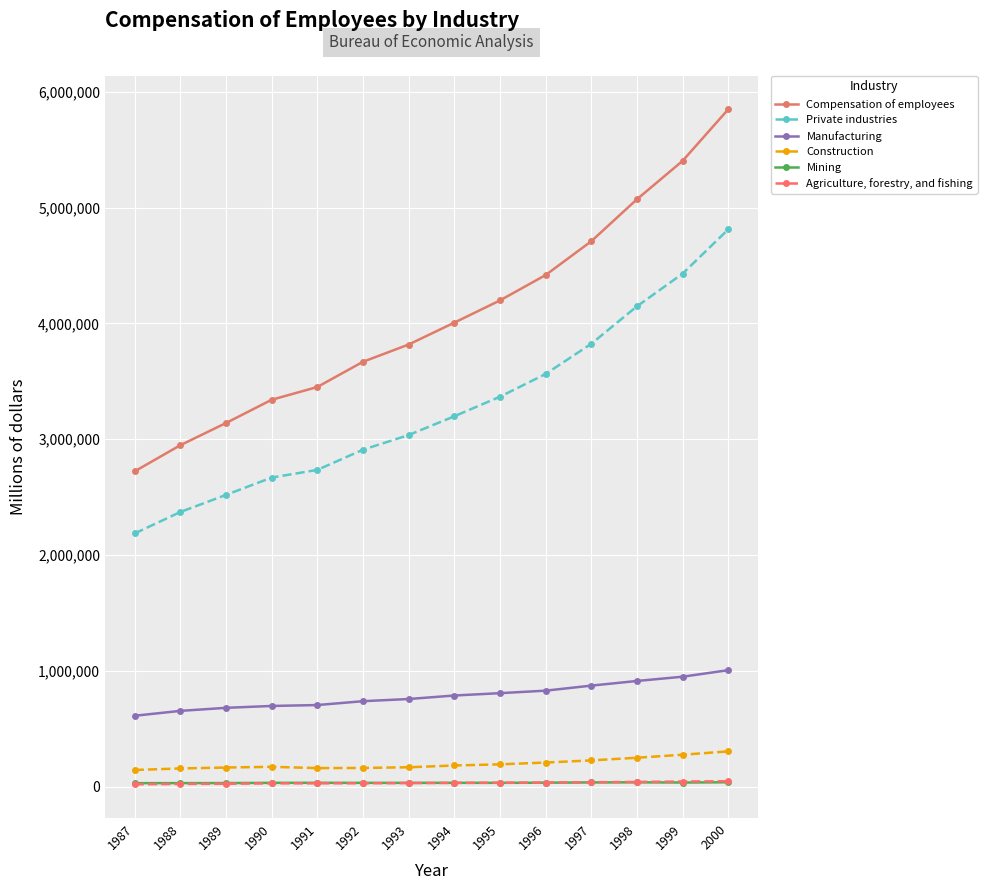

True or false: Compensation of employees has more than 1 points higher than both neighbors.

False